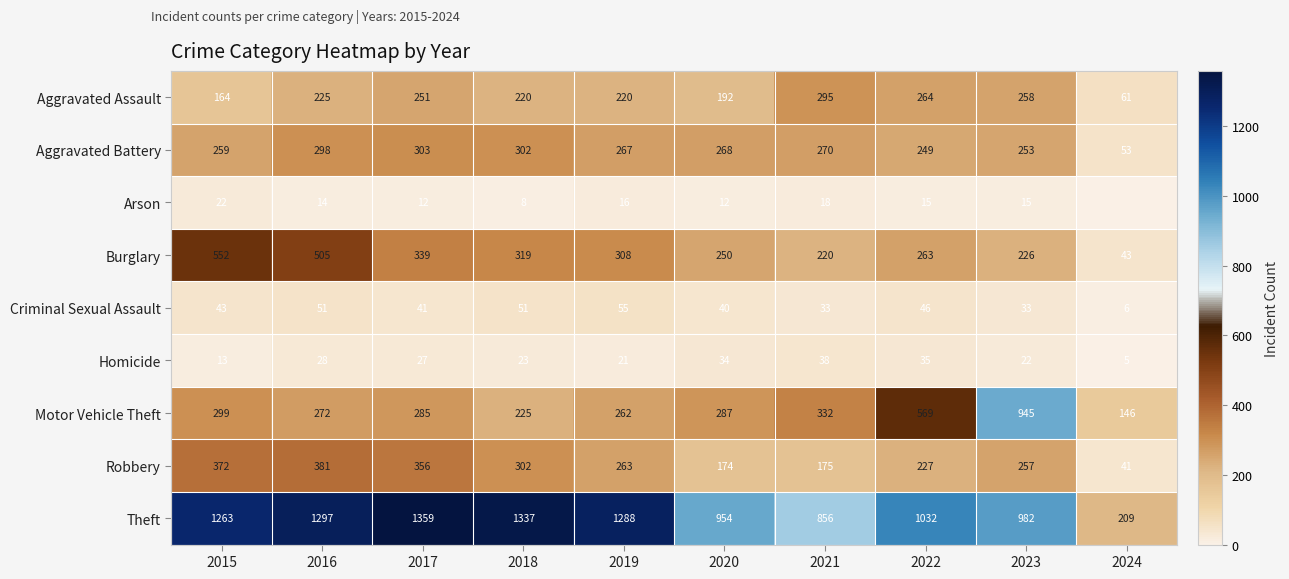

Rank the series by their maximum value, from highest to lowest.

Theft, Motor Vehicle Theft, Burglary, Robbery, Aggravated Battery, Aggravated Assault, Criminal Sexual Assault, Homicide, Arson